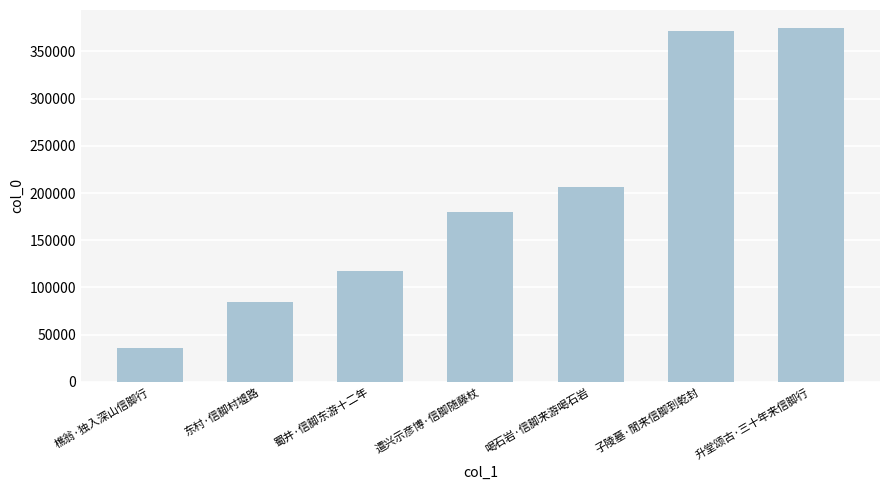

What is the approximate value at 升堂颂古·三十年来信脚行?

374934